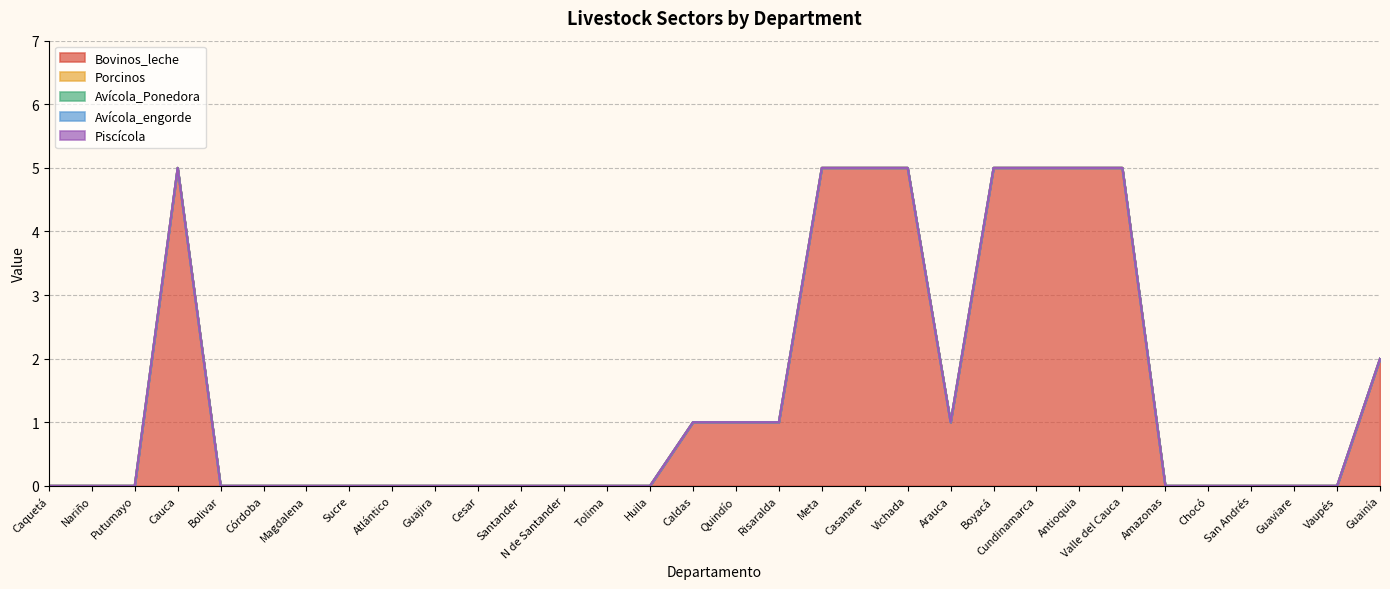

Reading left to right, extract all data points from this chart.

Bovinos_leche: 0	0	0	5	0	0	0	0	0	0	0	0	0	0	0	1	1	1	5	5	5	1	5	5	5	5	0	0	0	0	0	2
Porcinos: 0	0	0	0	0	0	0	0	0	0	0	0	0	0	0	0	0	0	0	0	0	0	0	0	0	0	0	0	0	0	0	0
Avícola_Ponedora: 0	0	0	0	0	0	0	0	0	0	0	0	0	0	0	0	0	0	0	0	0	0	0	0	0	0	0	0	0	0	0	0
Avícola_engorde: 0	0	0	0	0	0	0	0	0	0	0	0	0	0	0	0	0	0	0	0	0	0	0	0	0	0	0	0	0	0	0	0
Piscícola: 0	0	0	0	0	0	0	0	0	0	0	0	0	0	0	0	0	0	0	0	0	0	0	0	0	0	0	0	0	0	0	0